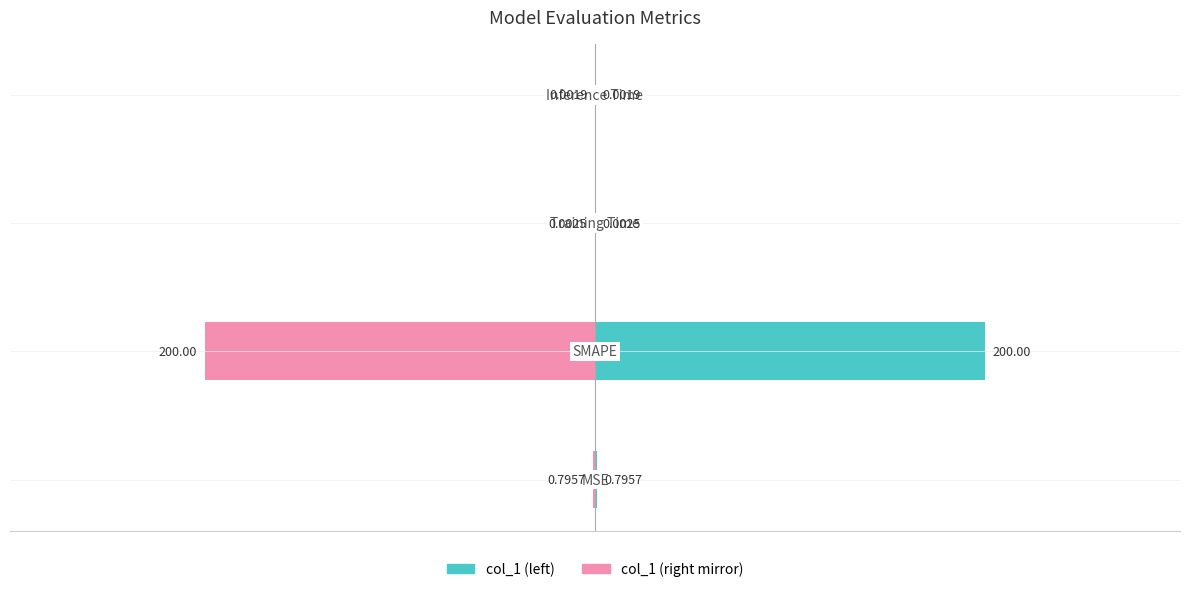

What is the value of the col_1 (mirror) bar at the 1st from the left?

-0.8